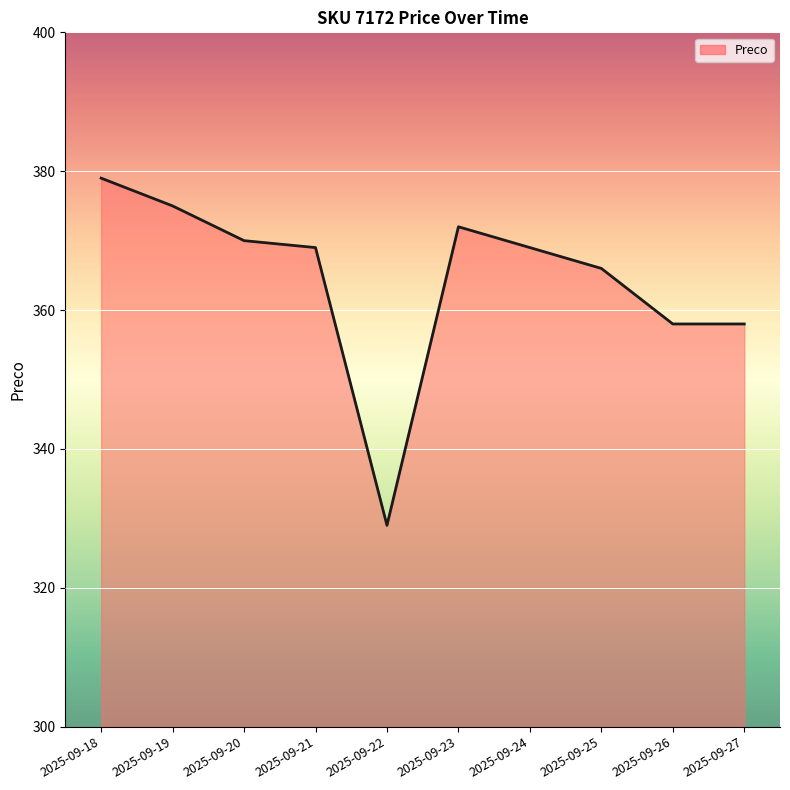

What is the difference between the second highest and second lowest values?

17